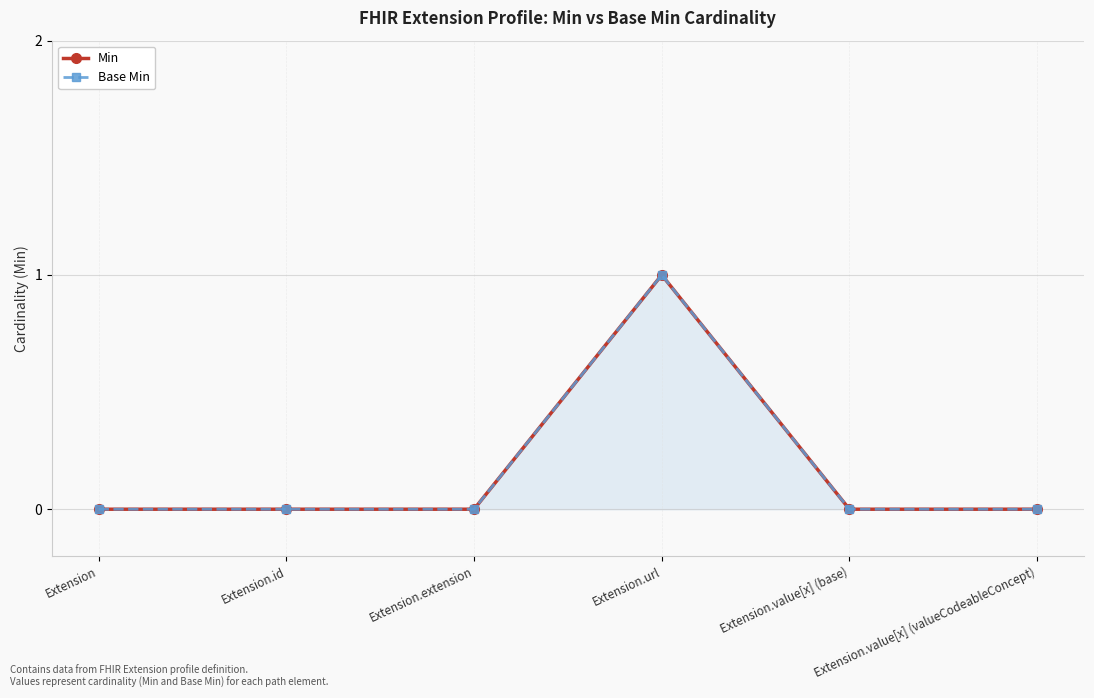

The value of Min at Extension is 0. True or false?

True